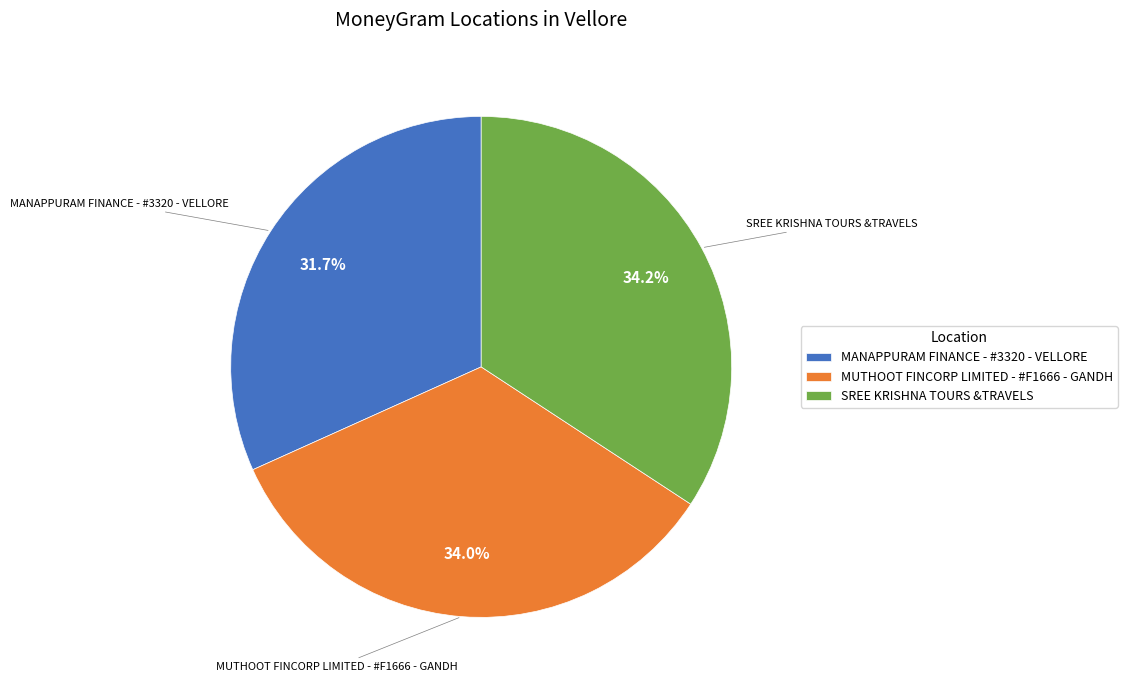

Do MANAPPURAM FINANCE - #3320 - VELLORE and SREE KRISHNA TOURS &TRAVELS together represent more than half of the pie?

Yes